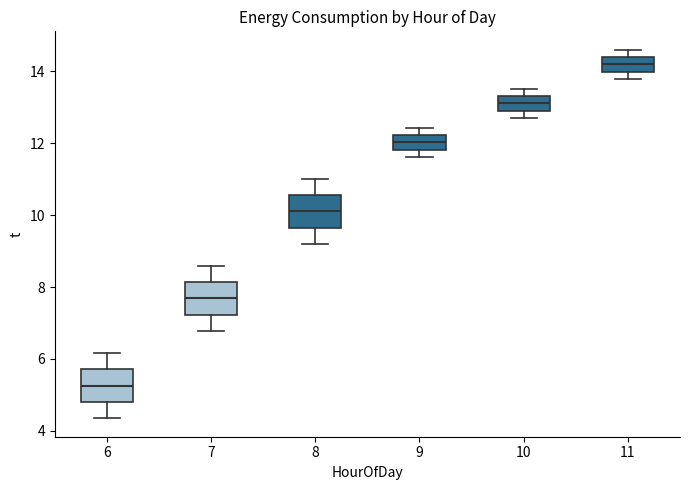

Reading left to right, transcribe this box plot: for each box, give where its median line is, the range the box spans, and where its two whiskers end, as read against the y-axis. The values are not printed on the chart, so give them approximately, as read against the axis.

6: median 5.2, box 4.8 to 5.8, whiskers 4.4 to 6.2
7: median 7.6, box 7.2 to 8.2, whiskers 6.8 to 8.6
8: median 10.2, box 9.6 to 10.6, whiskers 9.2 to 11.0
9: median 12.0, box 11.8 to 12.2, whiskers 11.6 to 12.4
10: median 13.2, box 13.0 to 13.4, whiskers 12.8 to 13.6
11: median 14.2, box 14.0 to 14.4, whiskers 13.8 to 14.6